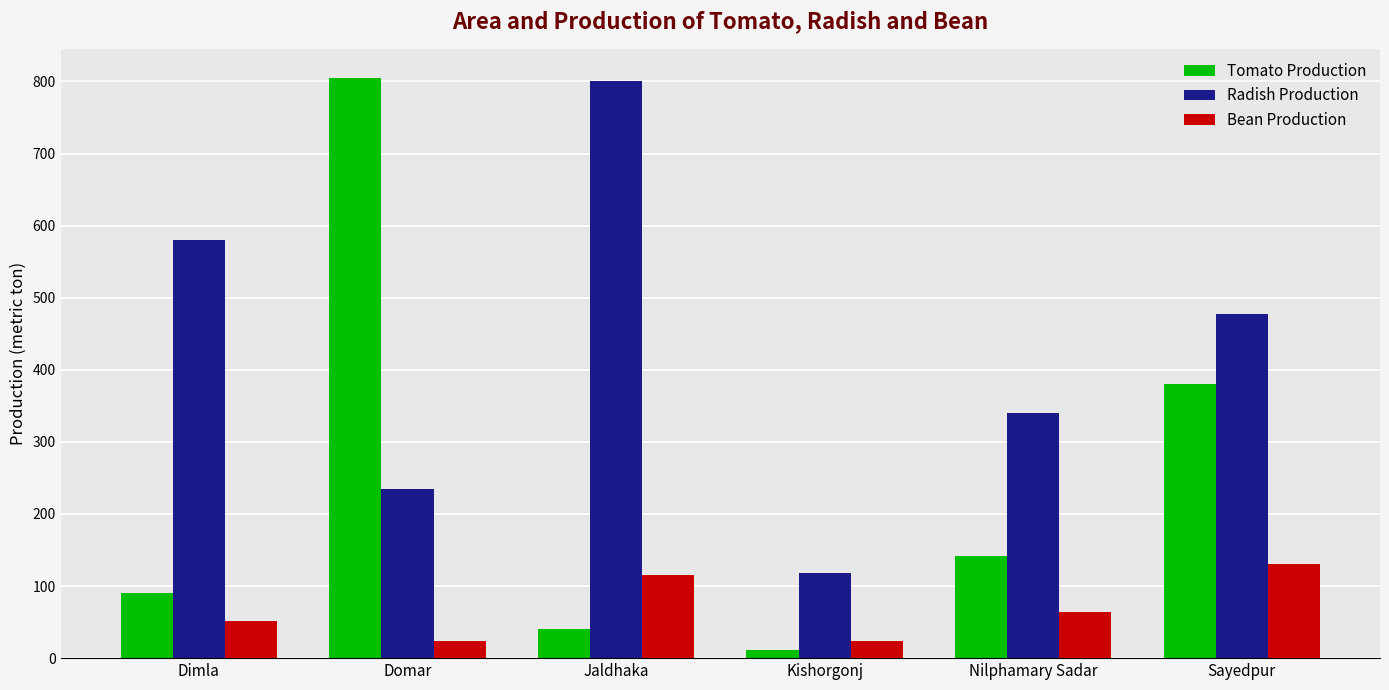

At which category is the sum across all series the highest?

Domar